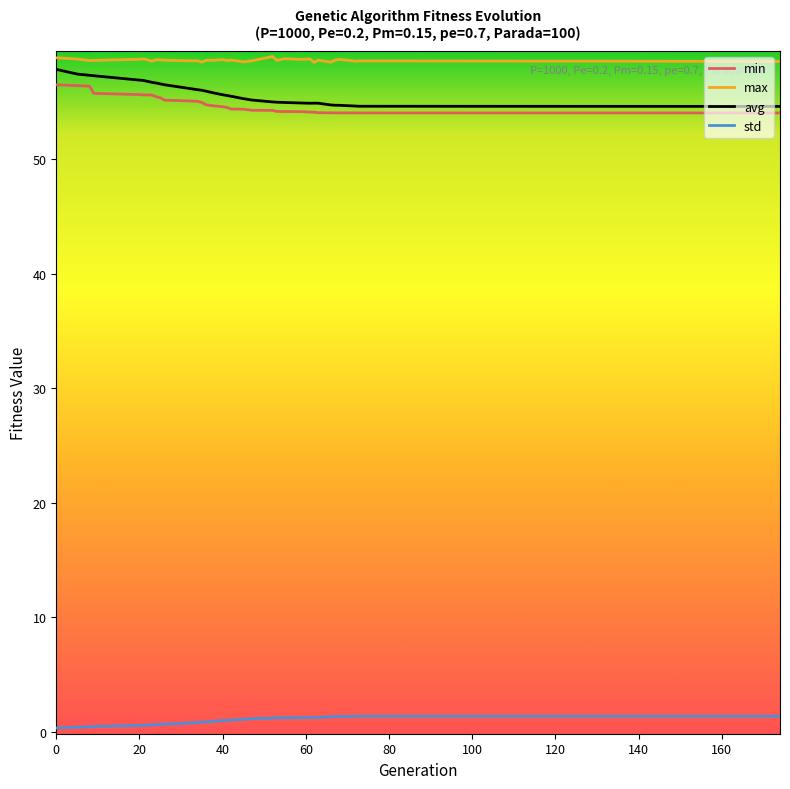

Which series has the largest total across all categories?

max